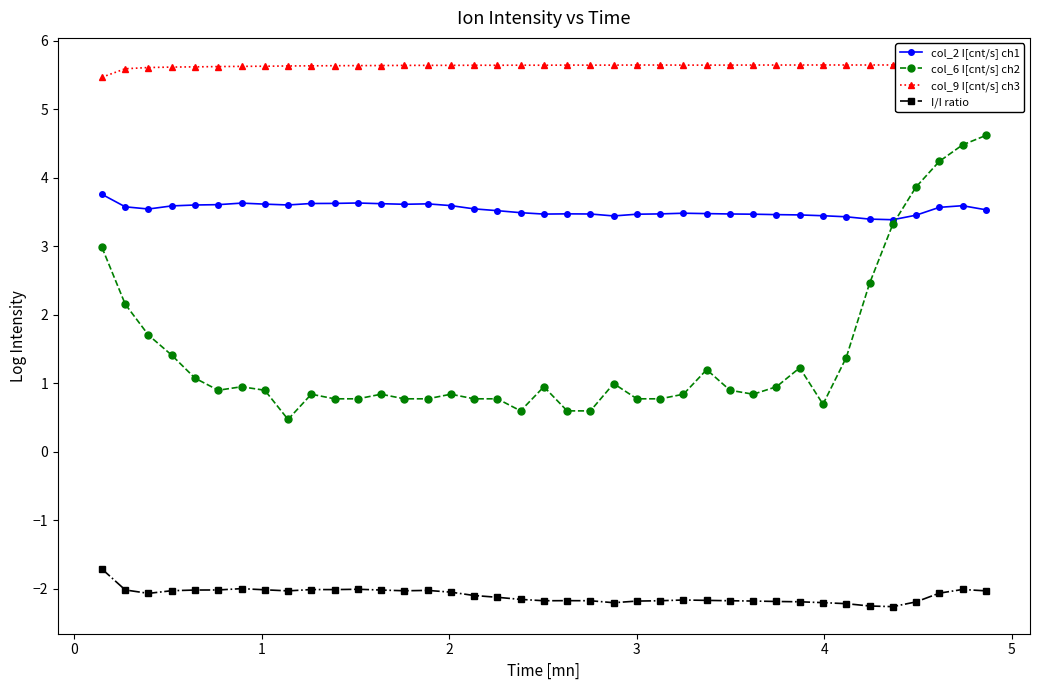

What is the smallest value displayed?

-2.3